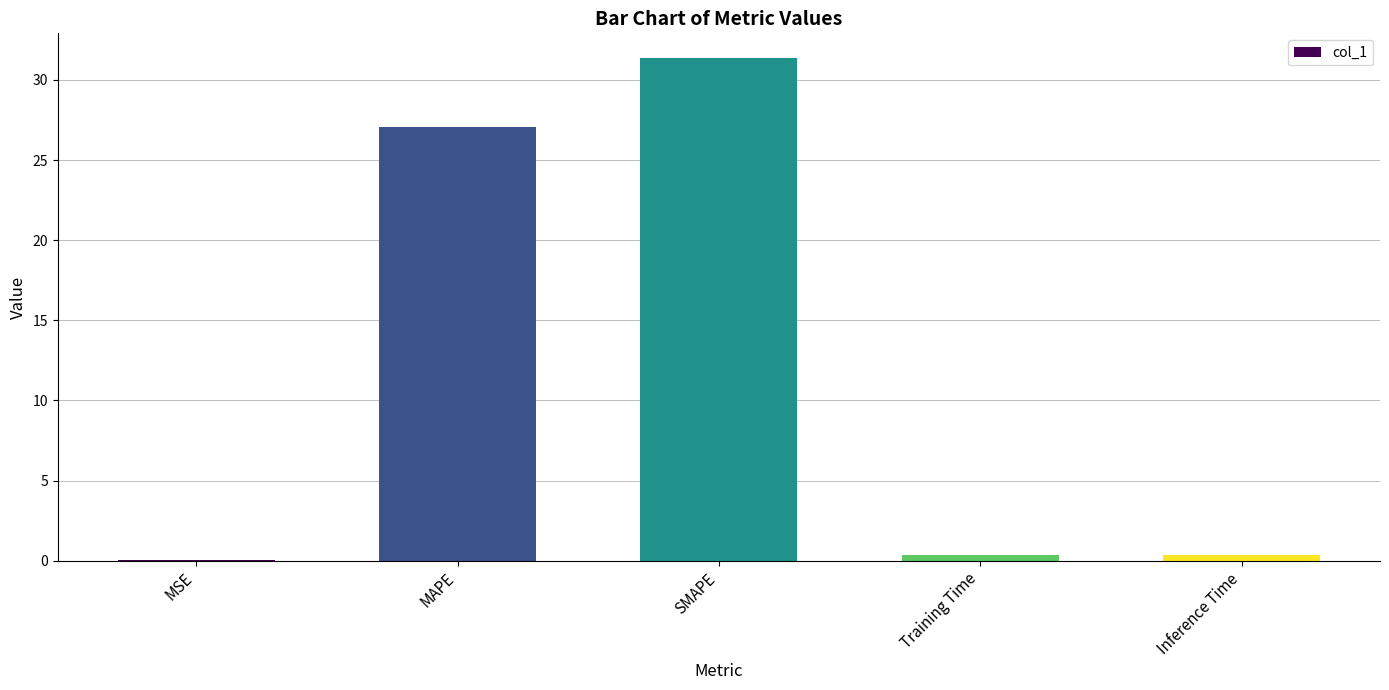

Are the bars horizontal?

No